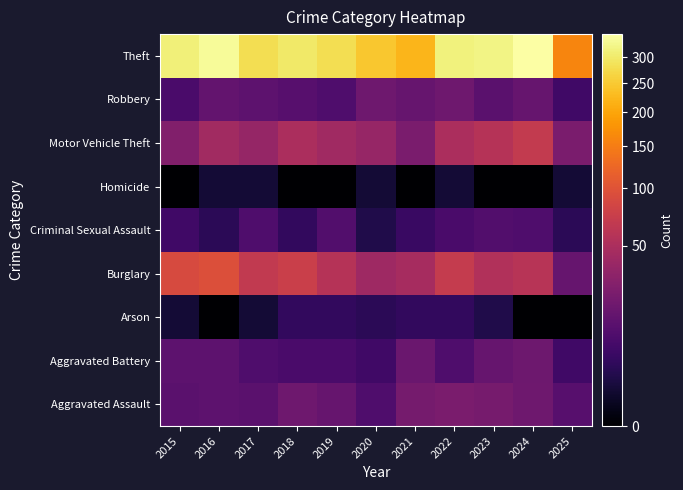

Reading right to left, extract all data points from this chart.

Aggravated Assault: 2025=11	2024=19	2023=22	2022=23	2021=21	2020=9	2019=16	2018=19	2017=12	2016=13	2015=12
Aggravated Battery: 2025=6	2024=18	2023=16	2022=9	2021=17	2020=6	2019=8	2018=8	2017=9	2016=13	2015=13
Arson: 2025=0	2024=0	2023=2	2022=4	2021=4	2020=3	2019=4	2018=4	2017=1	2016=0	2015=1
Burglary: 2025=16	2024=59	2023=54	2022=70	2021=47	2020=42	2019=58	2018=75	2017=67	2016=96	2015=90
Criminal Sexual Assault: 2025=3	2024=9	2023=10	2022=8	2021=5	2020=2	2019=10	2018=4	2017=9	2016=3	2015=6
Homicide: 2025=1	2024=0	2023=0	2022=1	2021=0	2020=1	2019=0	2018=0	2017=1	2016=1	2015=0
Motor Vehicle Theft: 2025=23	2024=68	2023=57	2022=50	2021=23	2020=37	2019=43	2018=50	2017=36	2016=44	2015=27
Robbery: 2025=6	2024=16	2023=12	2022=19	2021=16	2020=19	2019=9	2018=11	2017=13	2016=15	2015=8
Theft: 2025=160	2024=349	2023=322	2022=314	2021=221	2020=245	2019=281	2018=300	2017=280	2016=337	2015=311